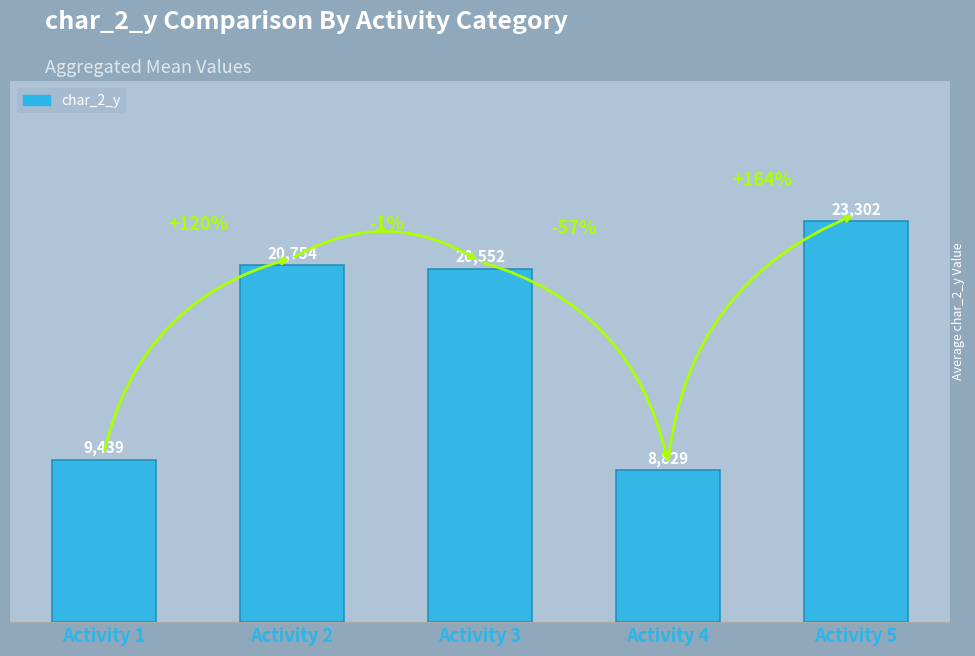

The value at Activity 1 is 5802. True or false?

False